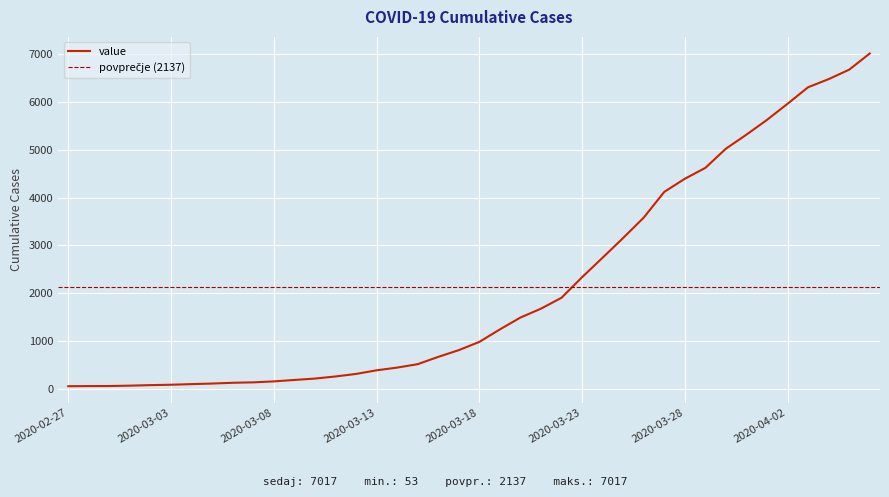

Is this an area chart (filled region under the line)?

No